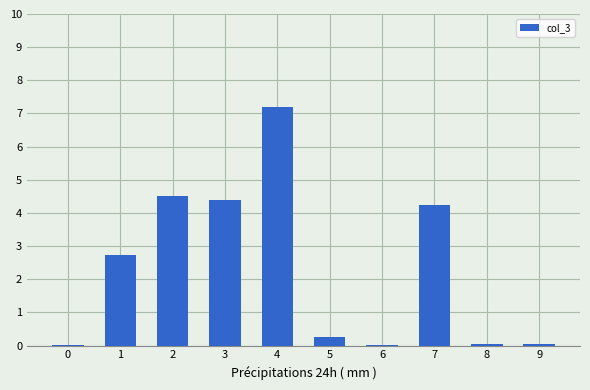

At which label does the data first exceed 2?

1